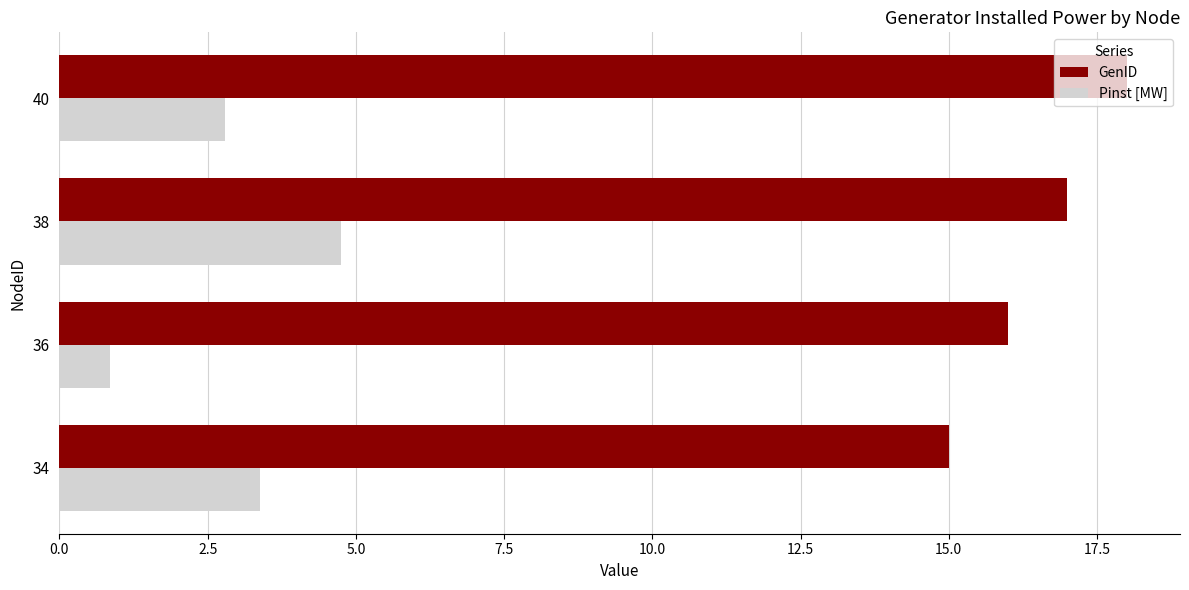

How many values in the GenID series are below 17?

2